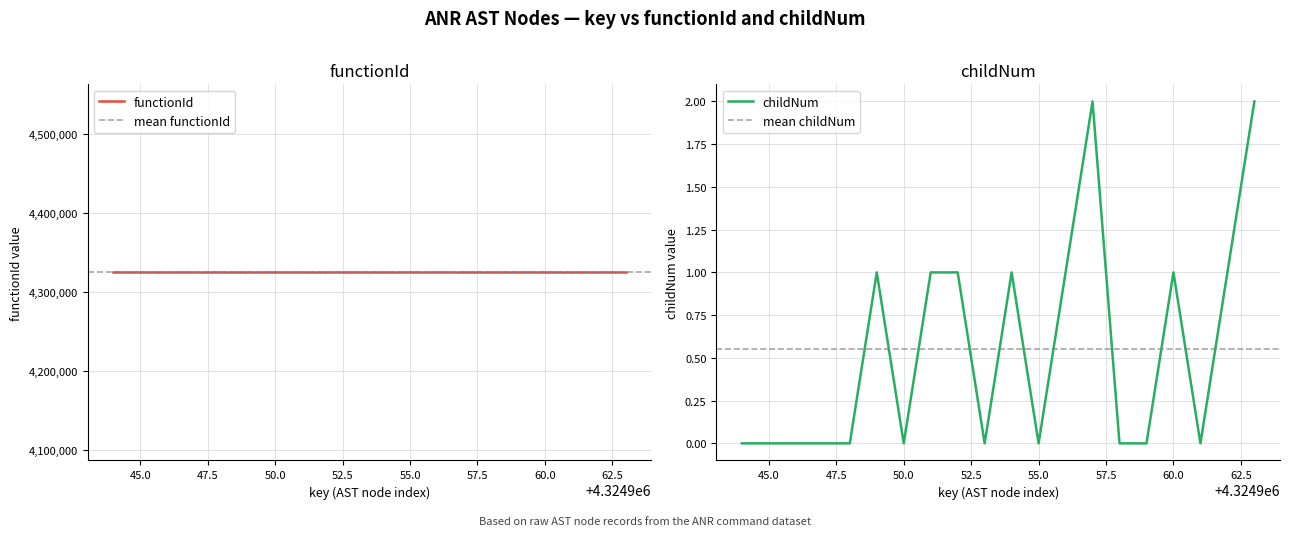

Does the chart display data point markers on the line(s)?

No